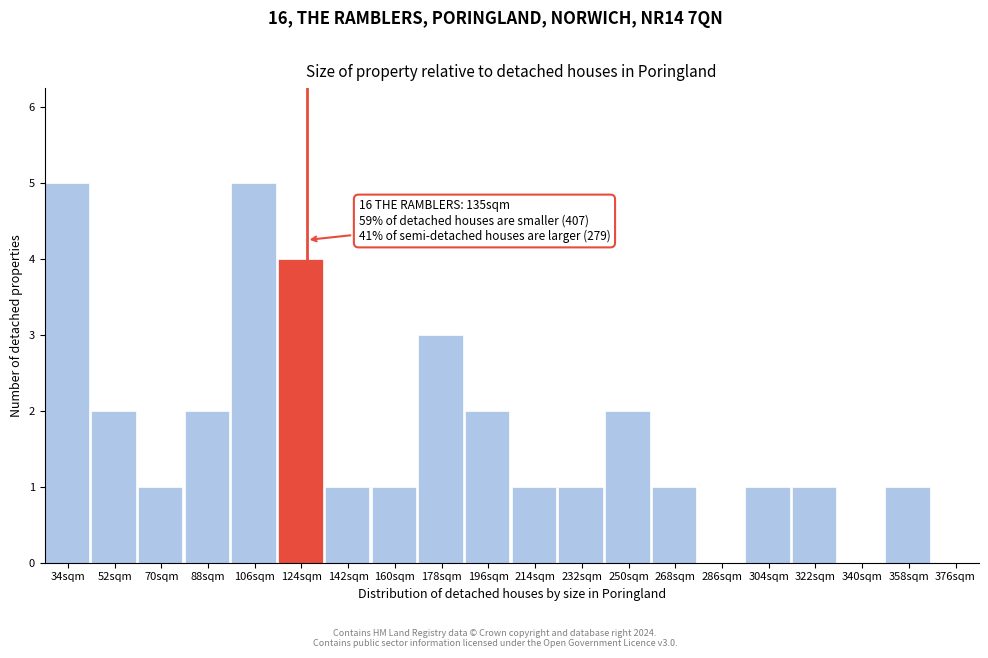

Reading right to left, transcribe all the data shown in this chart.

376sqm=0	358sqm=1	340sqm=0	322sqm=1	304sqm=1	286sqm=0	268sqm=1	250sqm=2	232sqm=1	214sqm=1	196sqm=2	178sqm=3	160sqm=1	142sqm=1	124sqm=4	106sqm=5	88sqm=2	70sqm=1	52sqm=2	34sqm=5